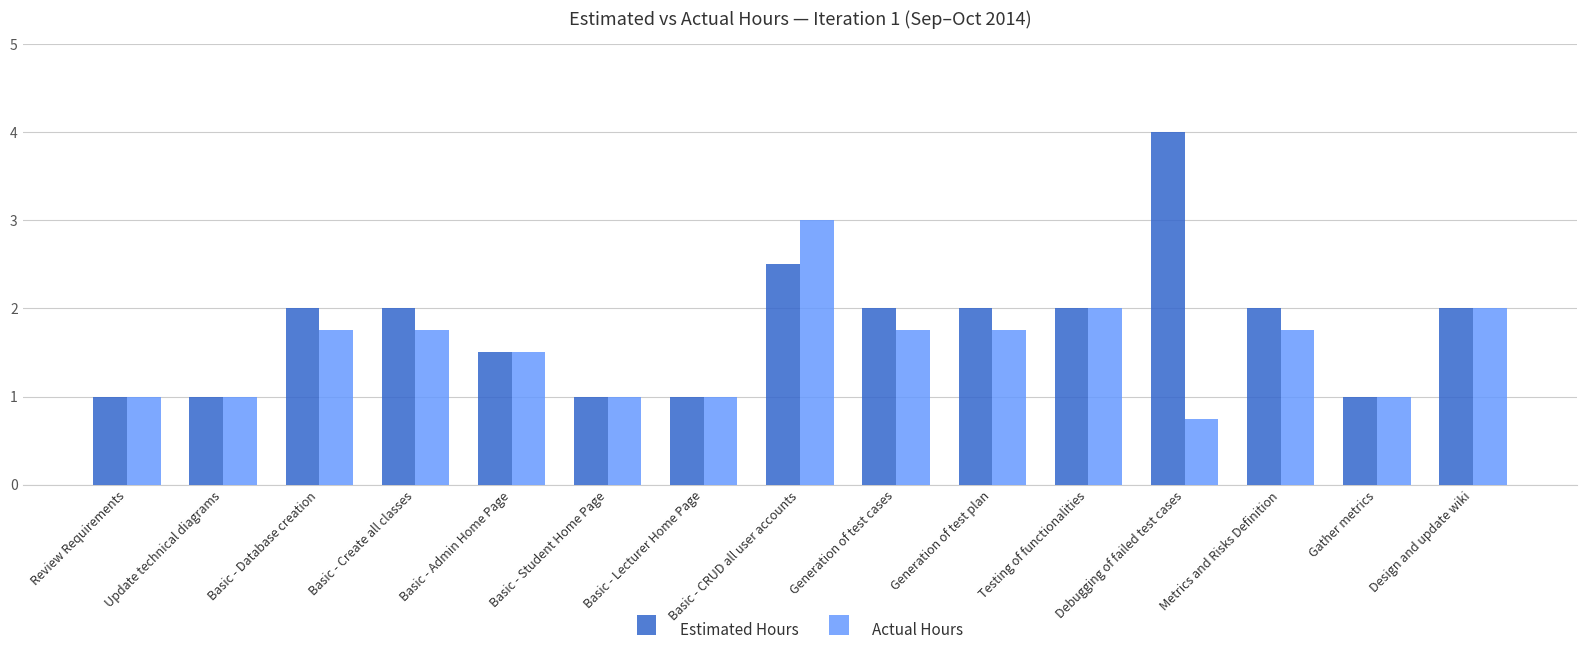

What is the sum of all Actual Hours values?

23.0